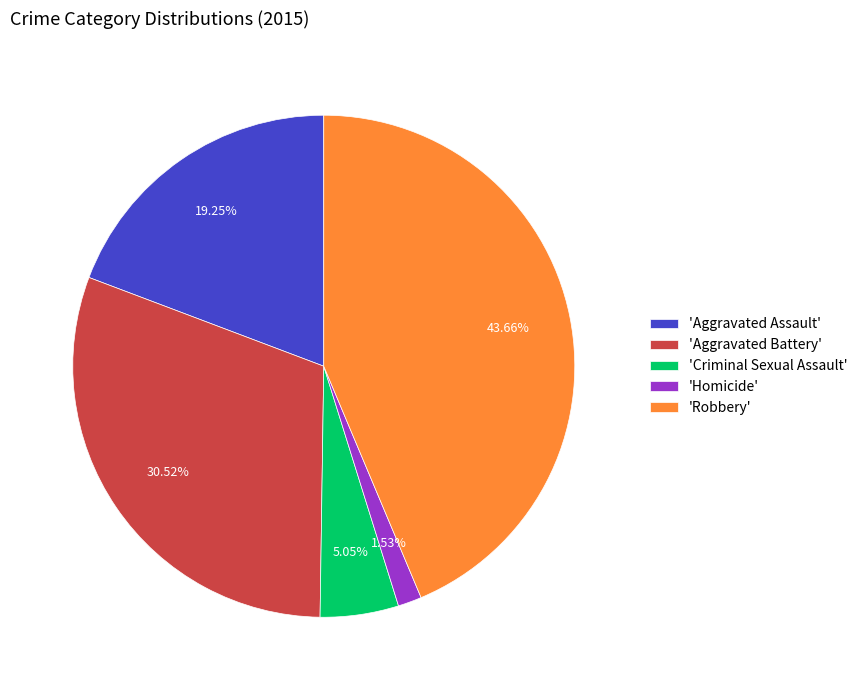

Does any single category account for the majority?

No